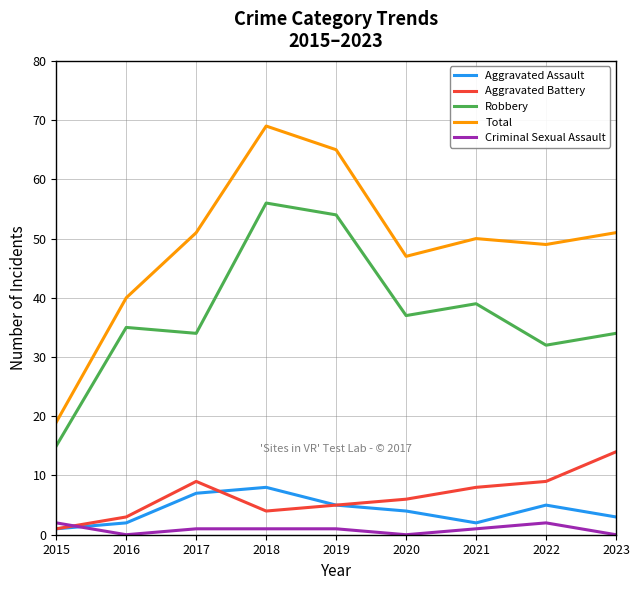

Rank the series by their maximum value, from lowest to highest.

Criminal Sexual Assault, Aggravated Assault, Aggravated Battery, Robbery, Total